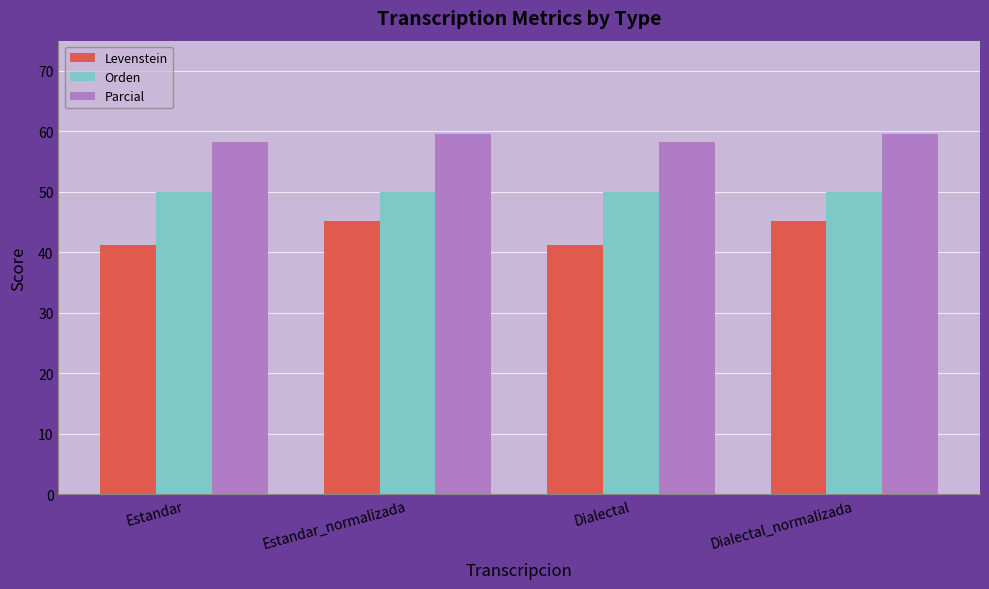

What value does the Levenstein series have at Dialectal?

41.2